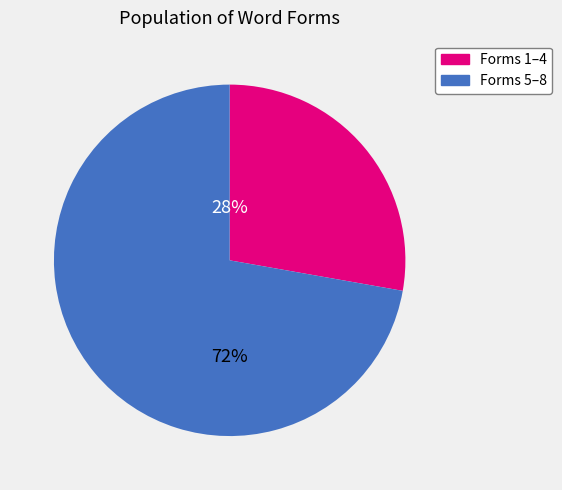

True or false: Forms 1–4 accounts for 28% of the total.

True